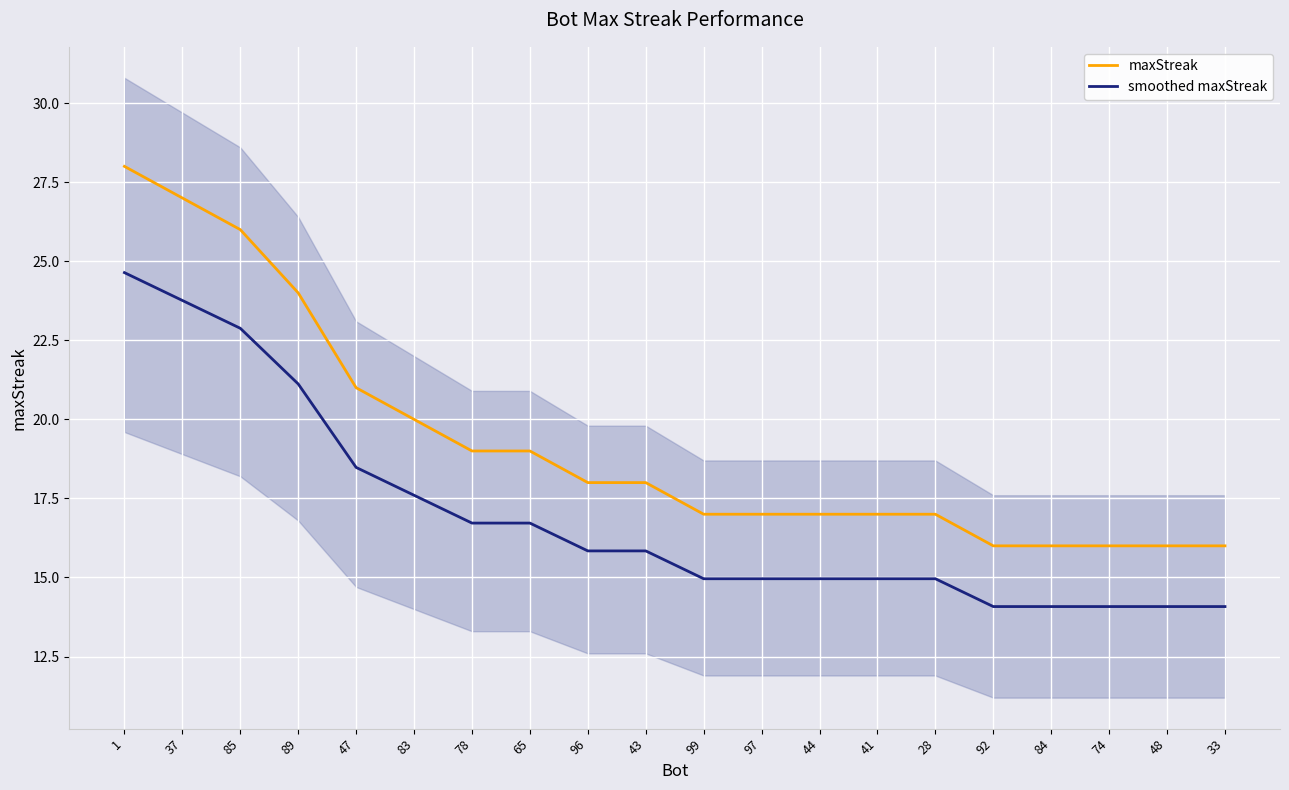

True or false: smoothed maxStreak and maxStreak cross at least once.

False